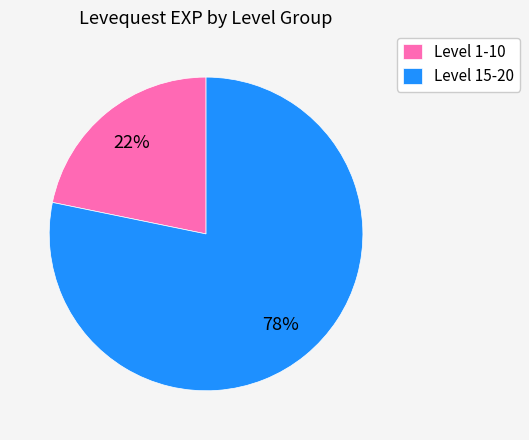

To the nearest percent, what is the average slice percentage?

50%